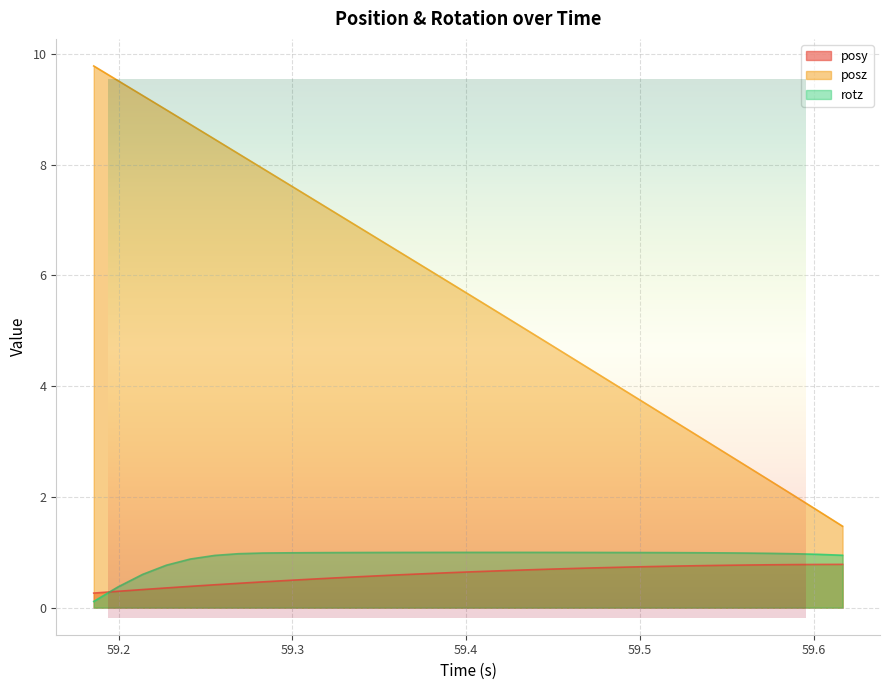

Is it true that rotz equals 0.9 at 59.61652?

True